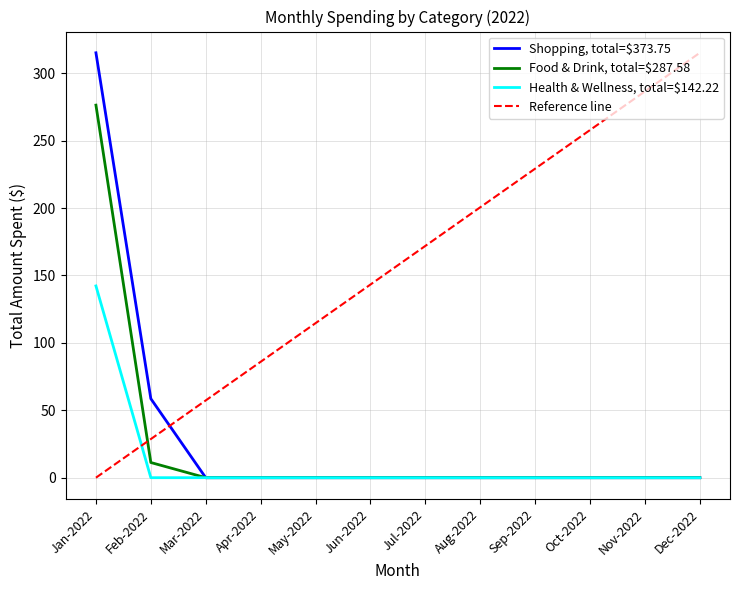

True or false: Health & Wellness, total=$142.22 has a value of 0.0 at Feb-2022.

True